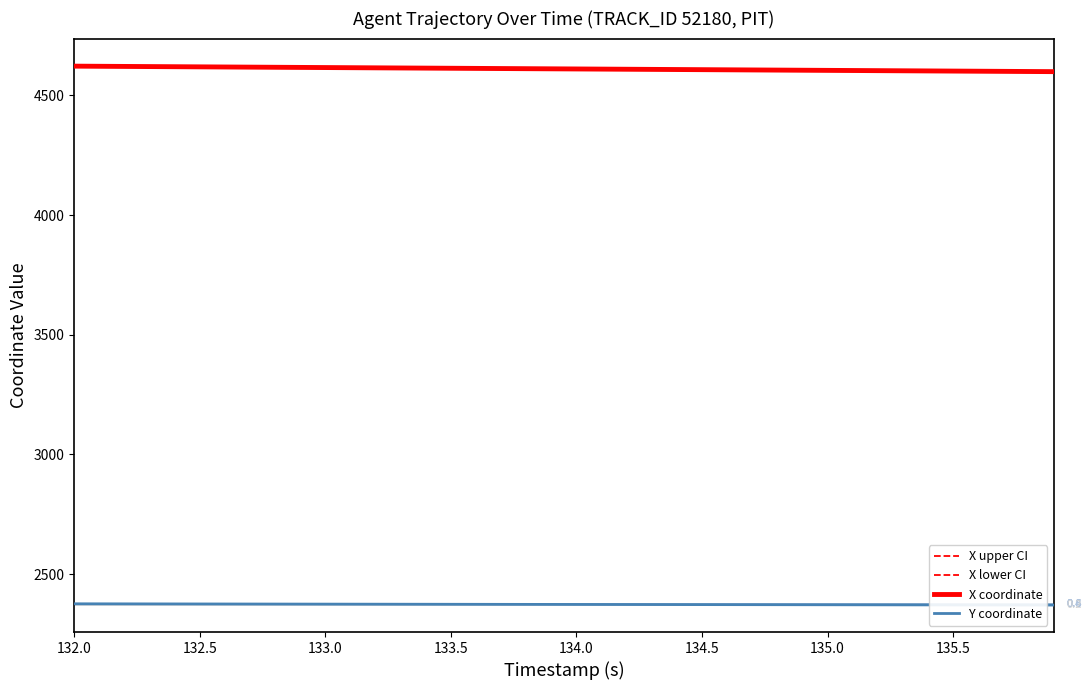

True or false: X lower CI and Y coordinate cross at least once.

False